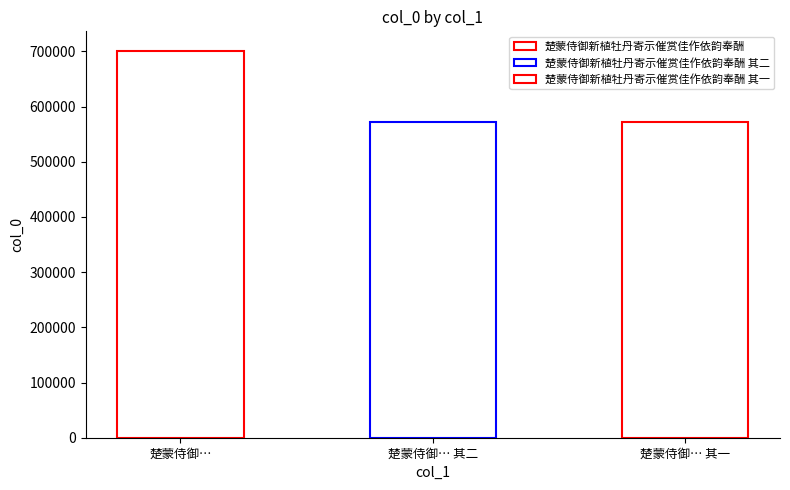

Rank the categories by value from highest to lowest.

楚蒙侍御新植牡丹寄示催赏佳作依韵奉酬, 楚蒙侍御新植牡丹寄示催赏佳作依韵奉酬 其二, 楚蒙侍御新植牡丹寄示催赏佳作依韵奉酬 其一